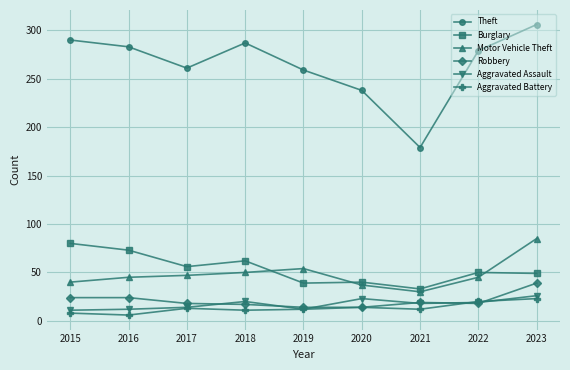

What is the value of the Aggravated Assault point at the 4th from the left?

20